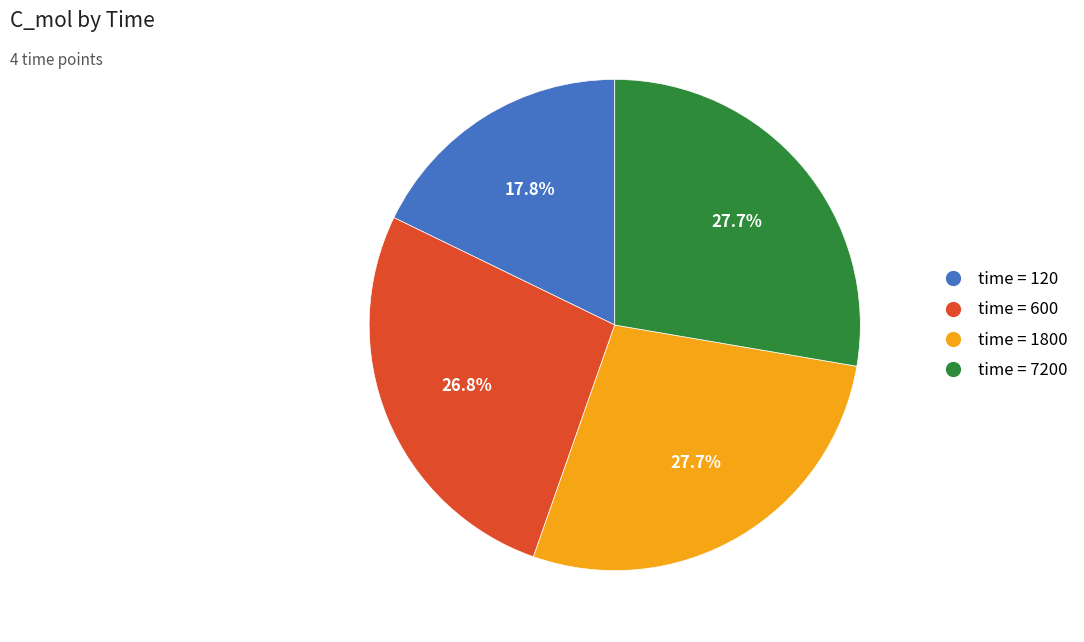

To the nearest percent, what is the average slice percentage?

25%